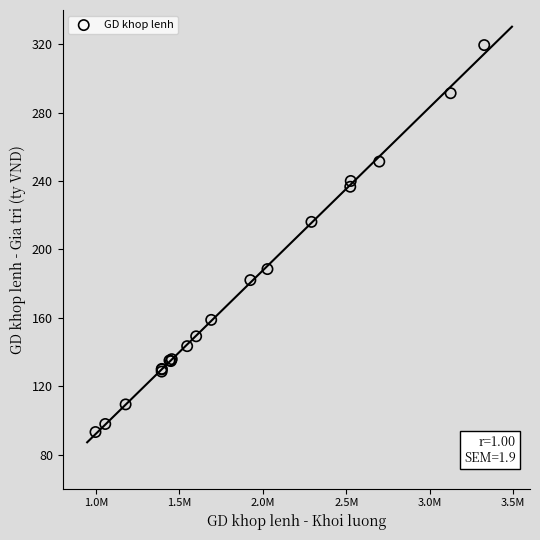

What Y value in the scatter plot is closest to 206?

216.1